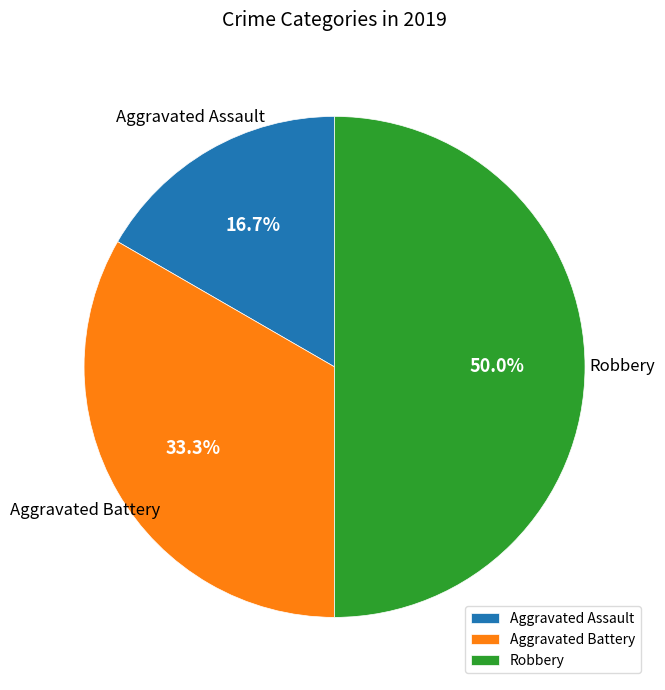

Count the number of slices in the pie.

3